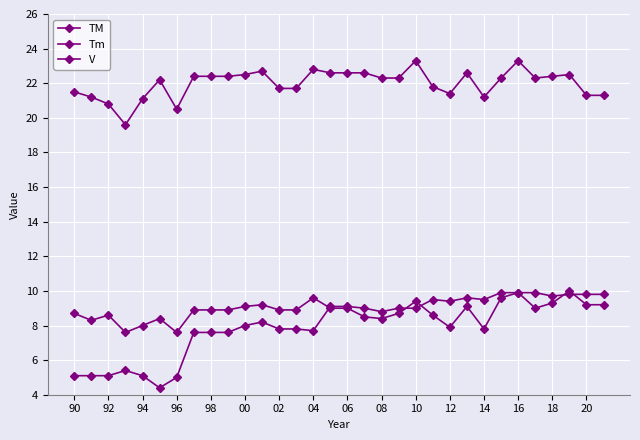

How many distinct data groups are displayed?

3